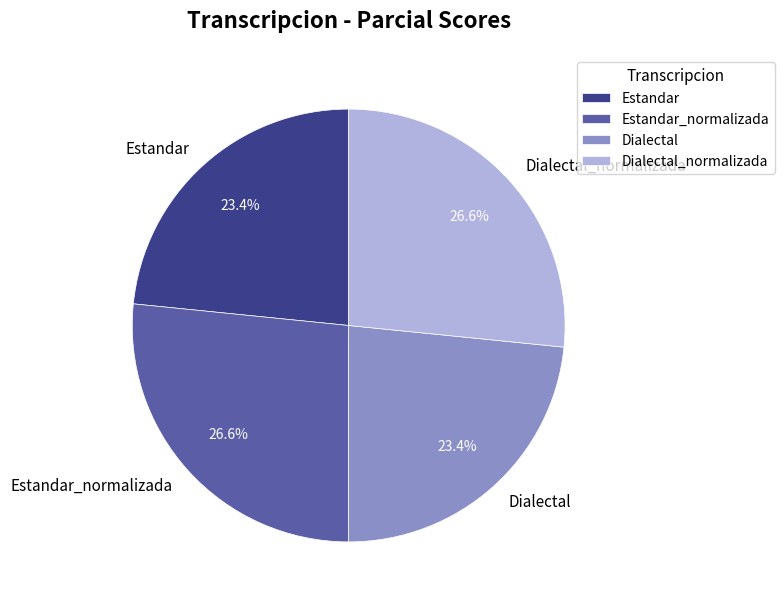

What percentage do Estandar and Estandar_normalizada together represent?

50.0%